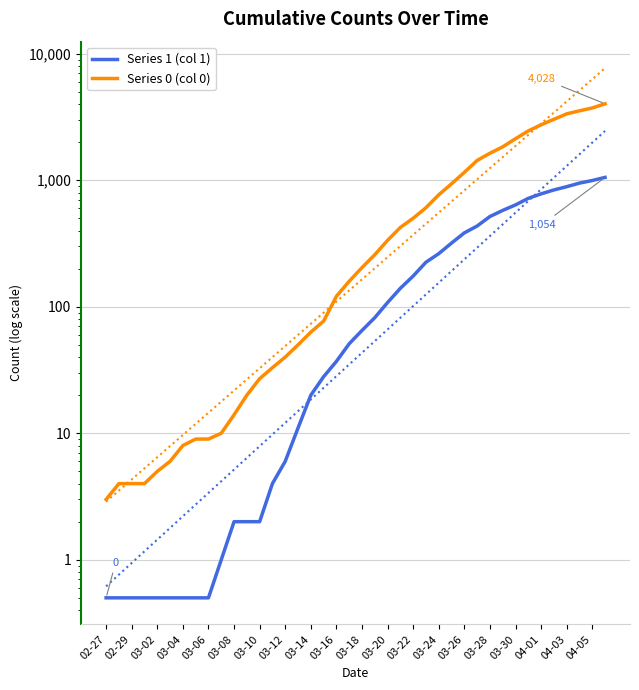

How many lines are shown in the chart?

2